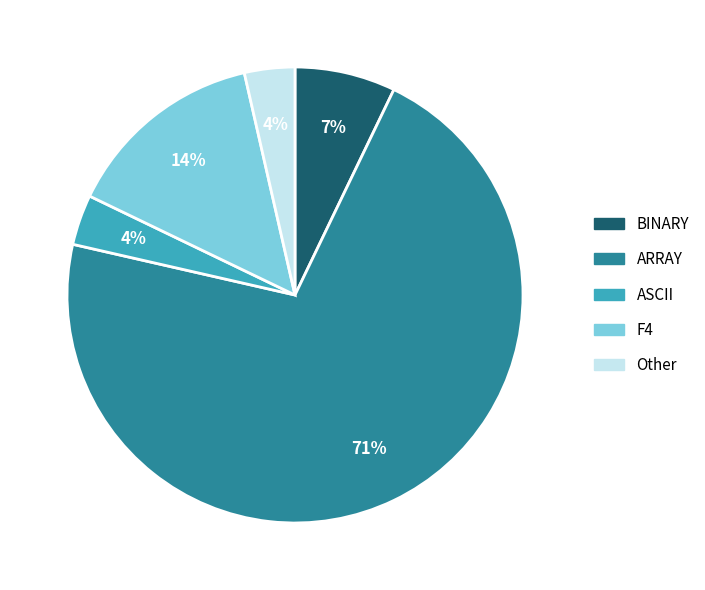

Count the number of slices in the pie.

5